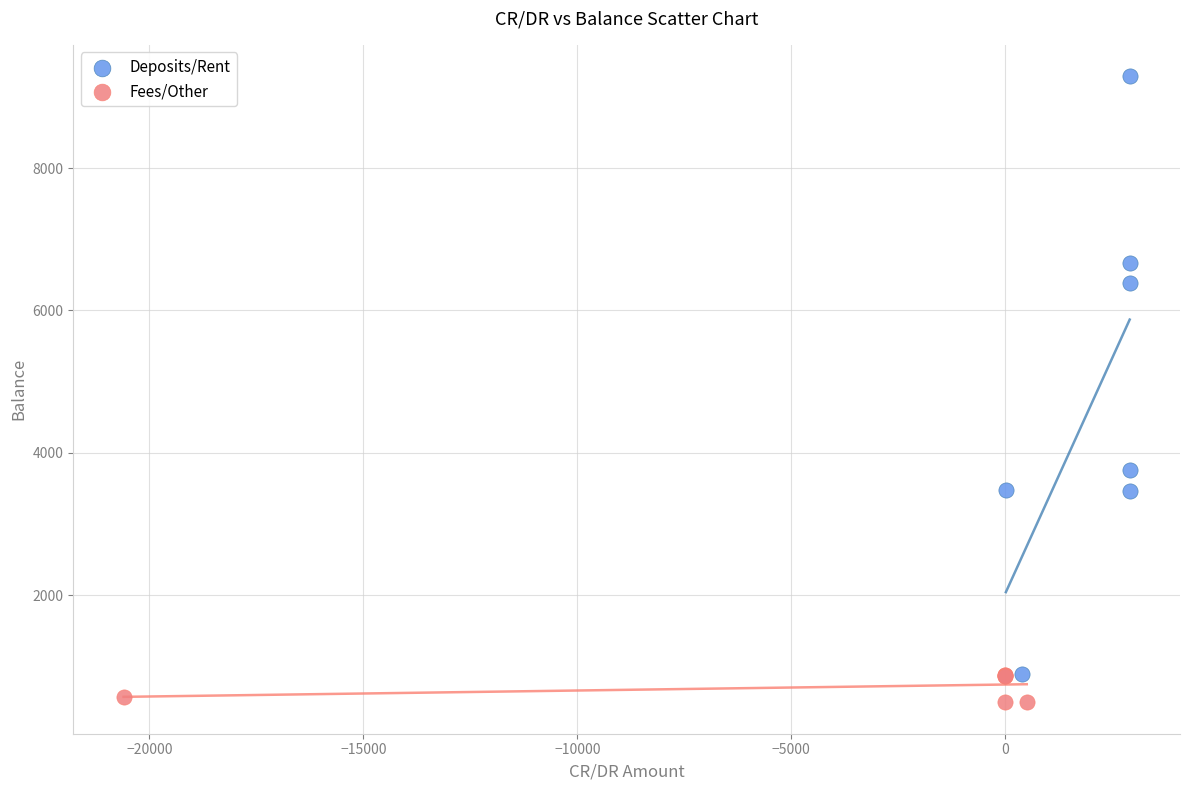

What are all the series names shown in the legend?

Deposits/Rent, Fees/Other